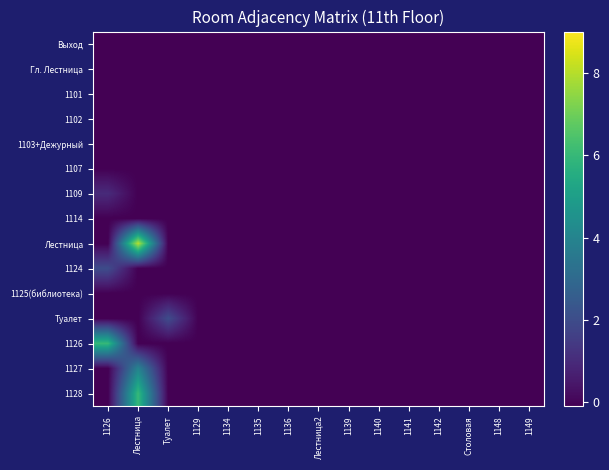

Between Туалет and 1139, which is larger?

Туалет